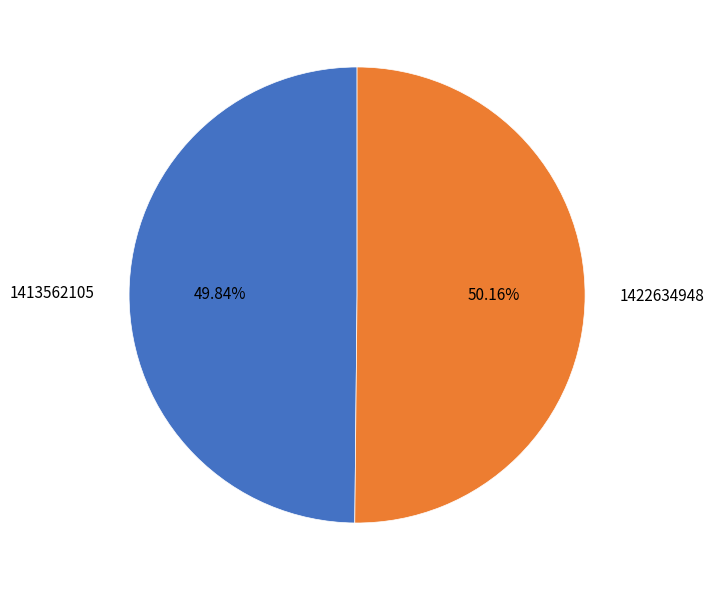

Count the number of slices in the pie.

2